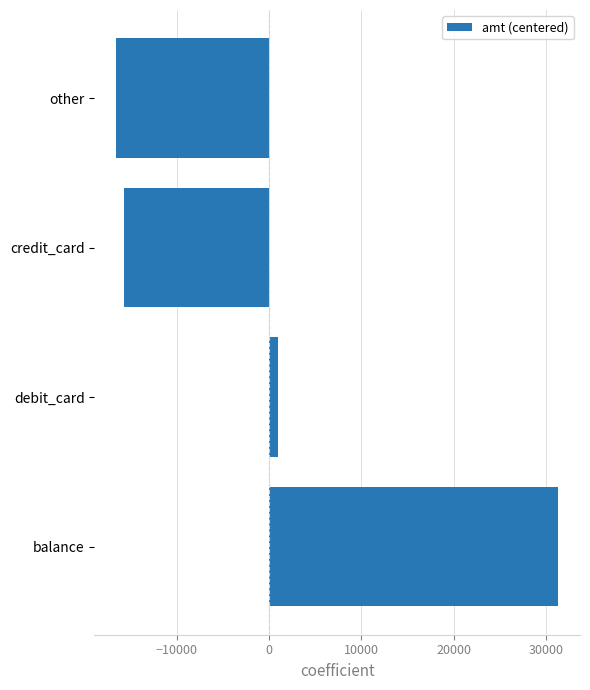

What is the difference between the second highest and second lowest values?

16684